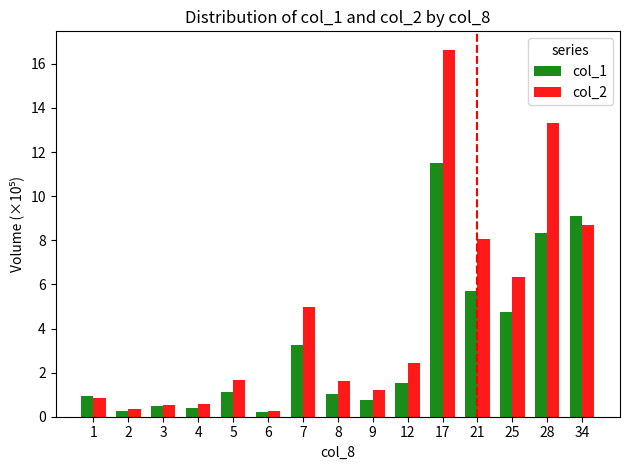

What is the maximum value shown in the chart?

16.6